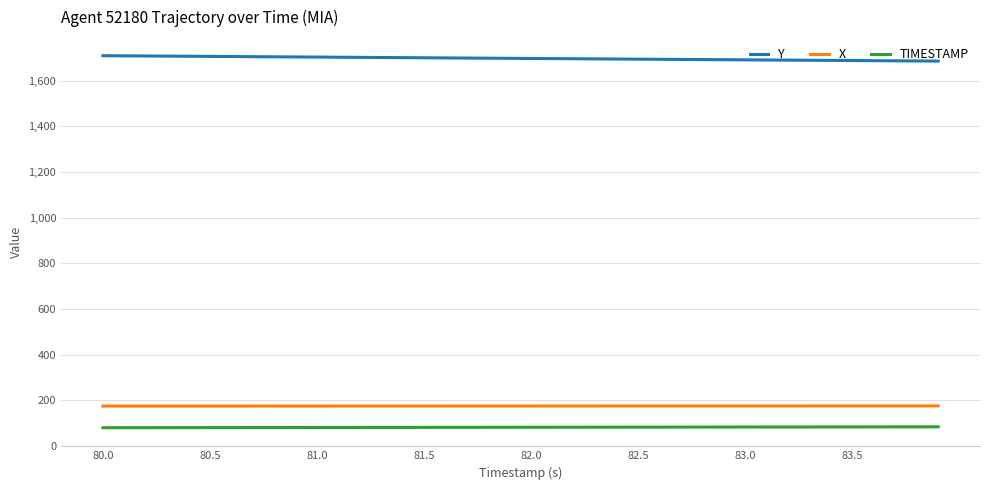

What is the difference between the second highest and minimum values in the TIMESTAMP series?

3.8